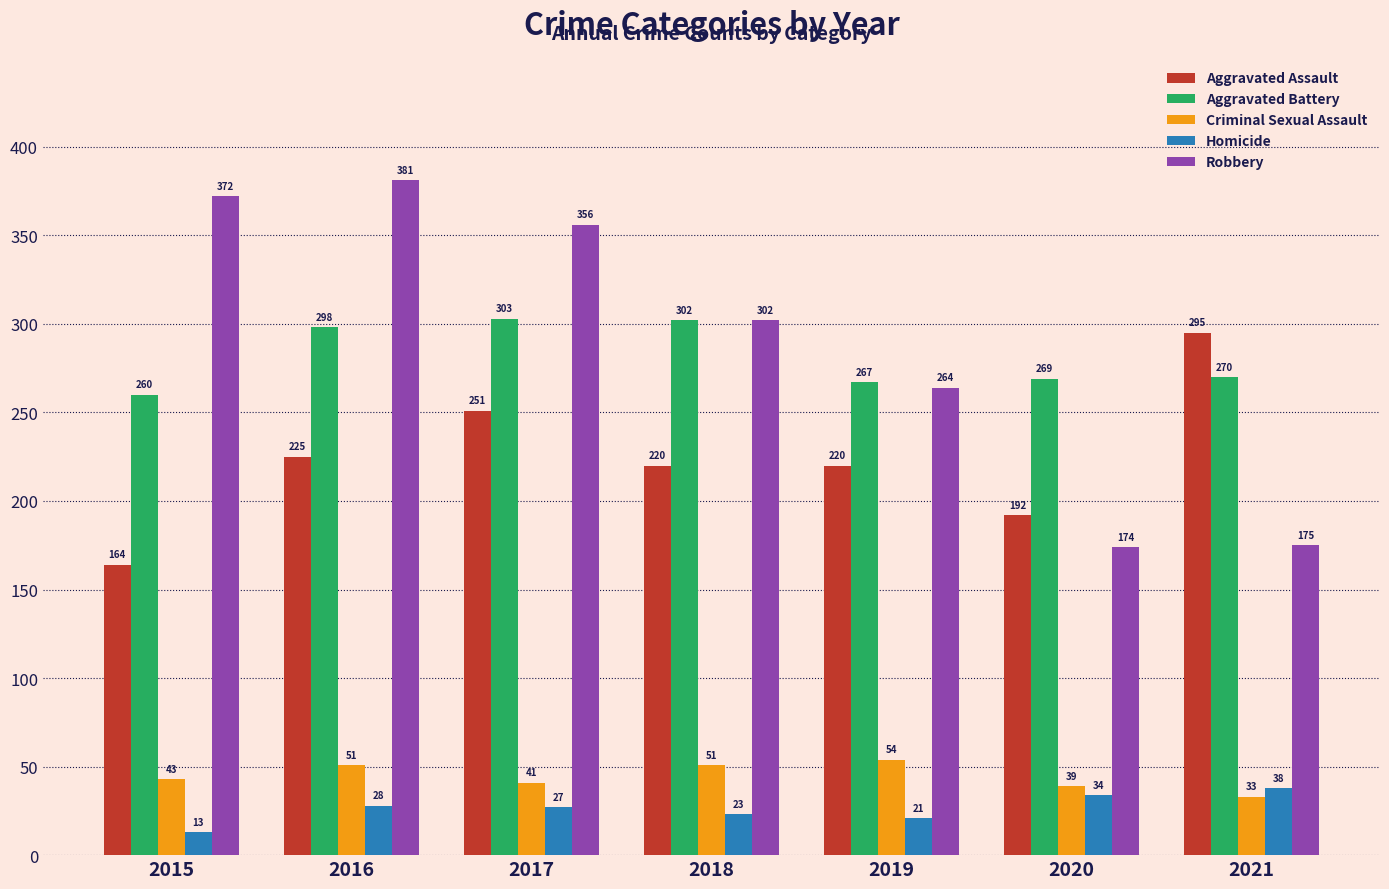

Count the number of data series in this chart.

5